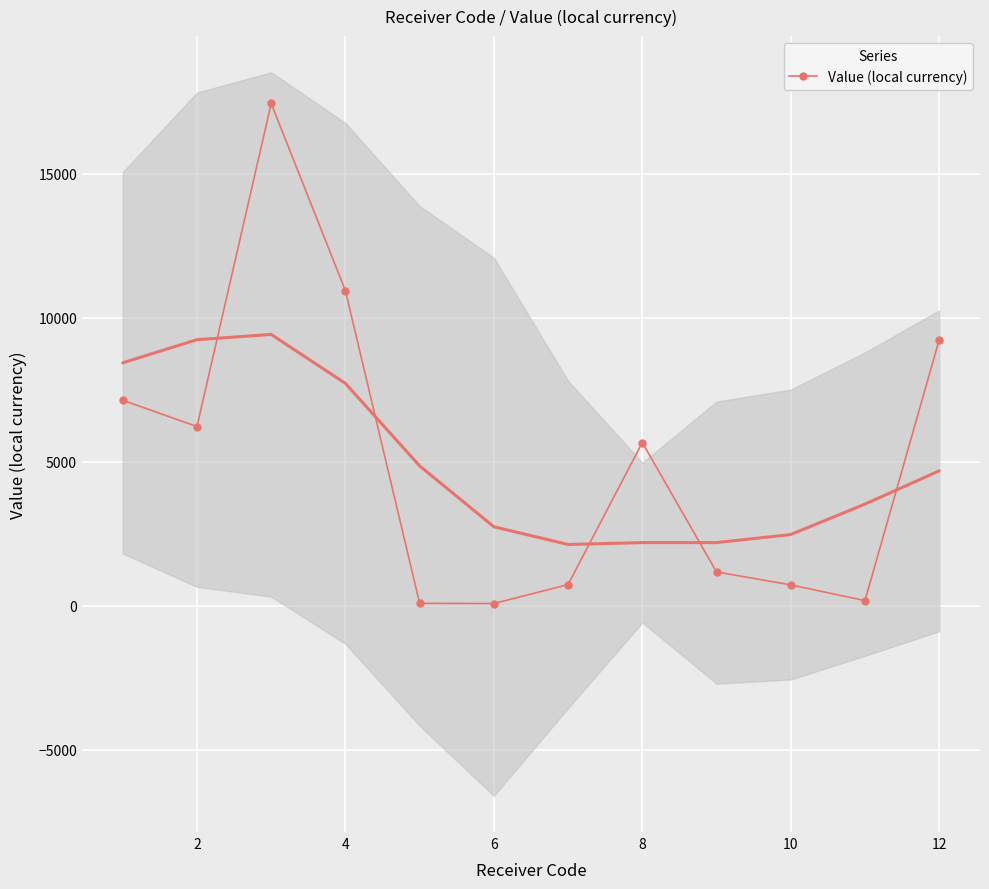

What is the highest value of the Value (local currency) series?

17444.1